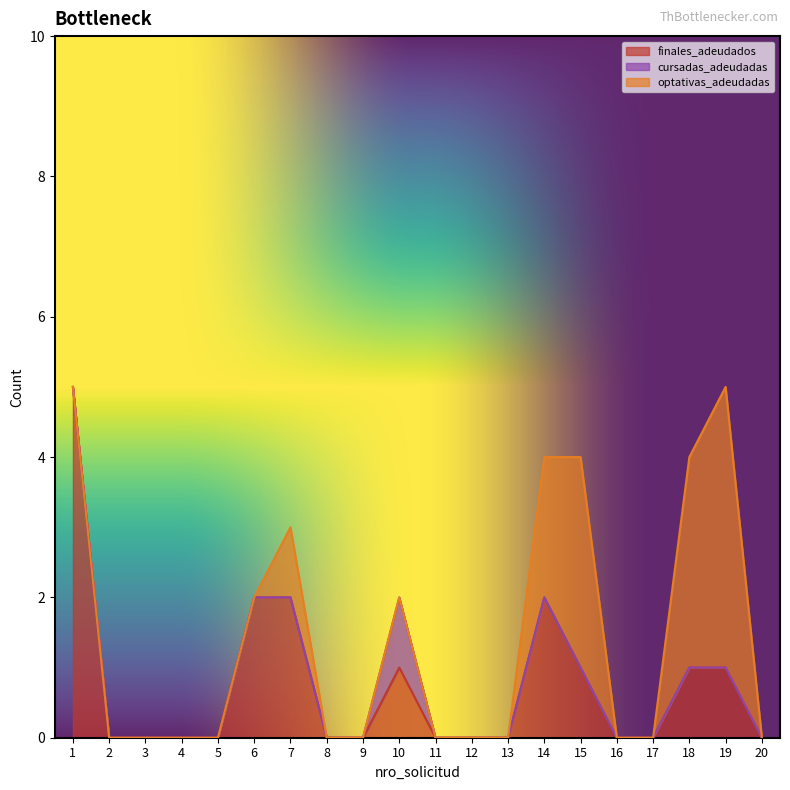

True or false: cursadas_adeudadas and finales_adeudados intersect in this chart.

False